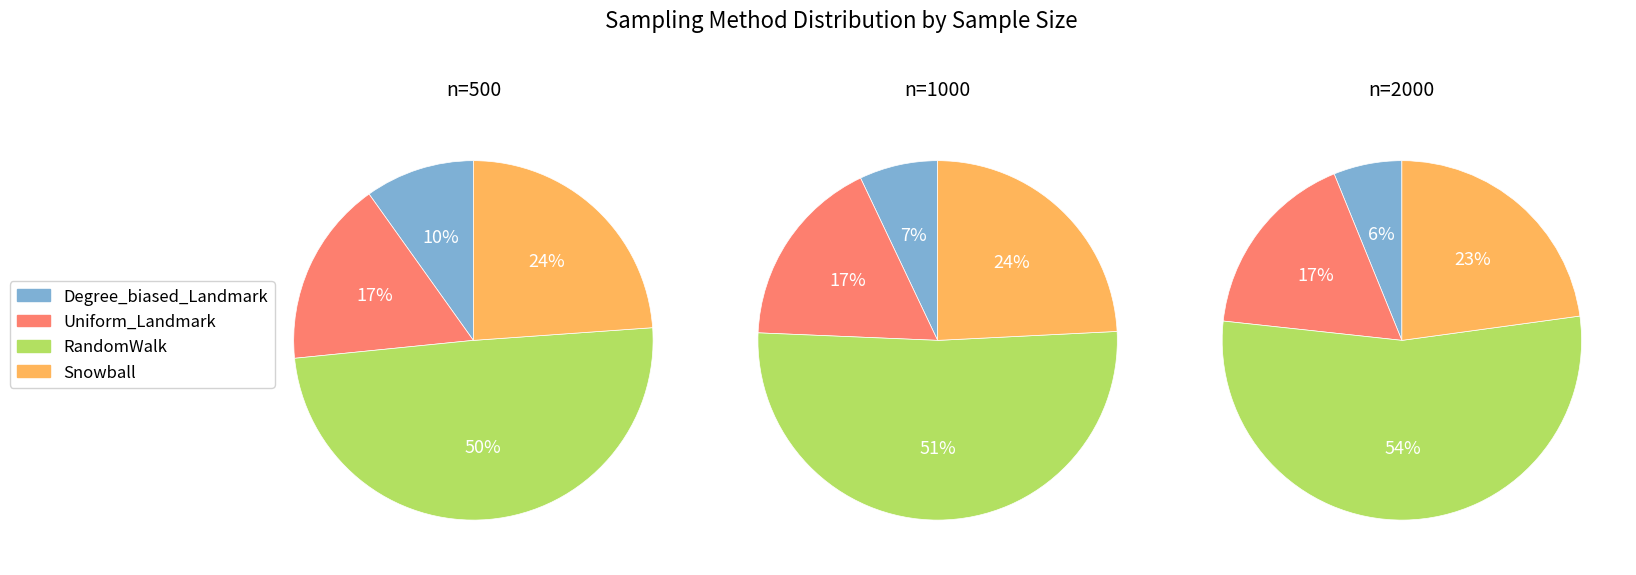

What is the smallest slice in the pie chart?

Degree_biased_Landmark